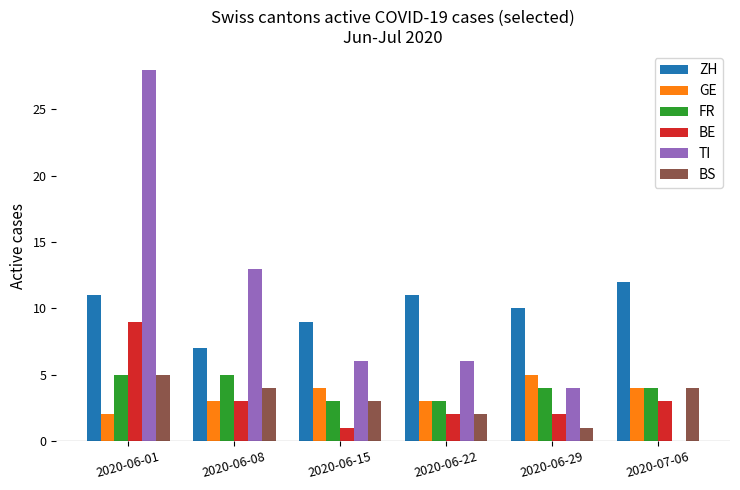

Reading left to right, what are all the values shown in this chart?

ZH: 11	7	9	11	10	12
GE: 2	3	4	3	5	4
FR: 5	5	3	3	4	4
BE: 9	3	1	2	2	3
TI: 28	13	6	6	4	0
BS: 5	4	3	2	1	4